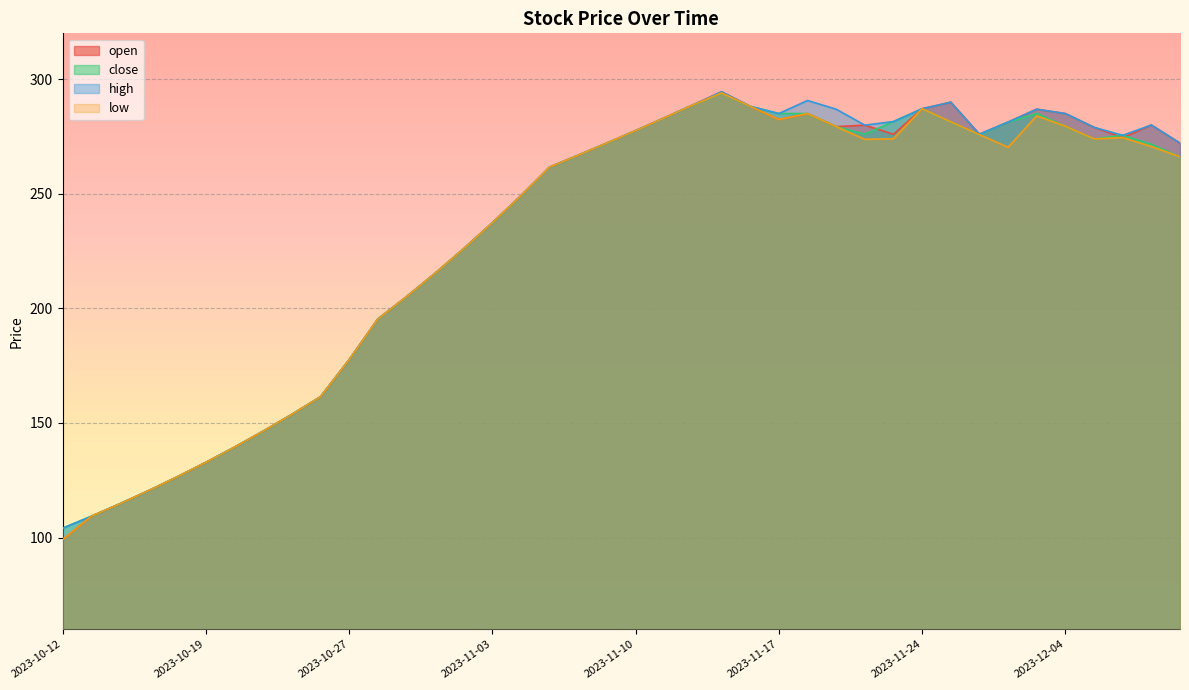

True or false: high and open cross at least once.

False